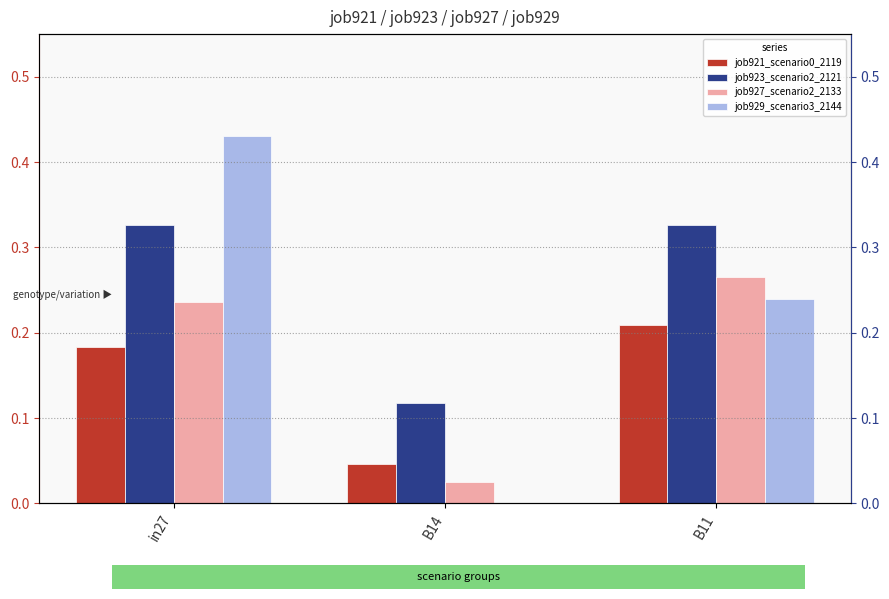

At which label does job921_scenario0_2119 reach its minimum?

B14